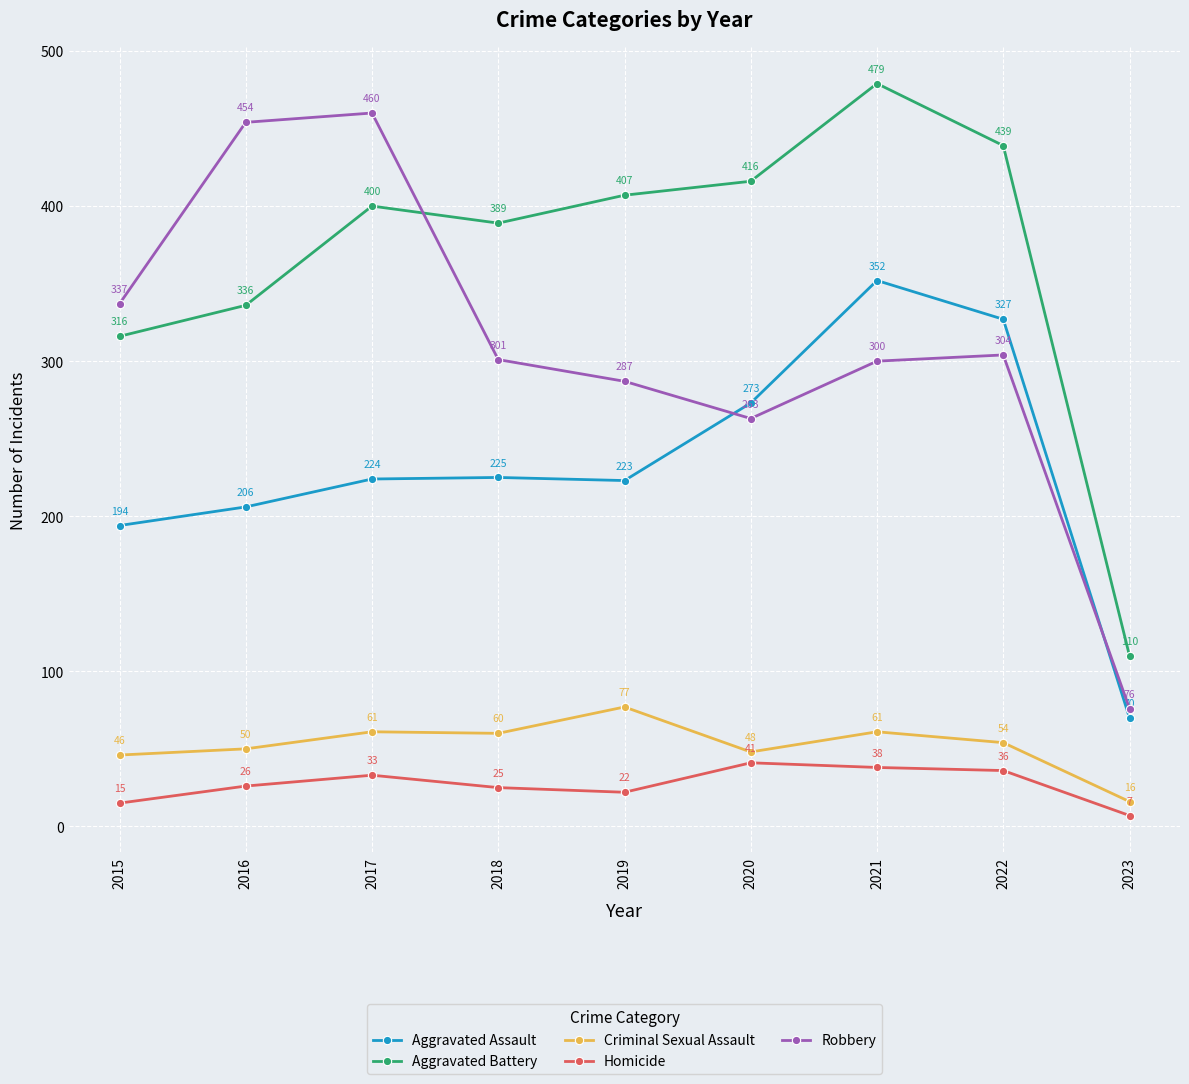

What are all the series names shown in the legend?

Aggravated Assault, Aggravated Battery, Criminal Sexual Assault, Homicide, Robbery